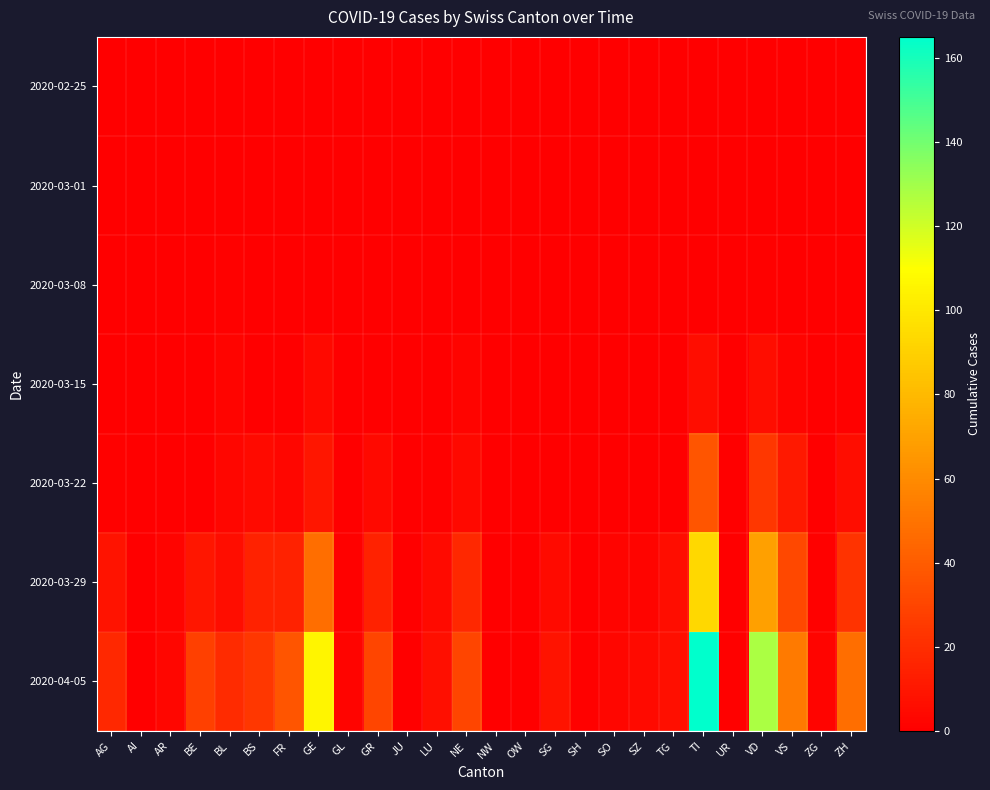

Which series changed the most between VS and ZG?

2020-04-05